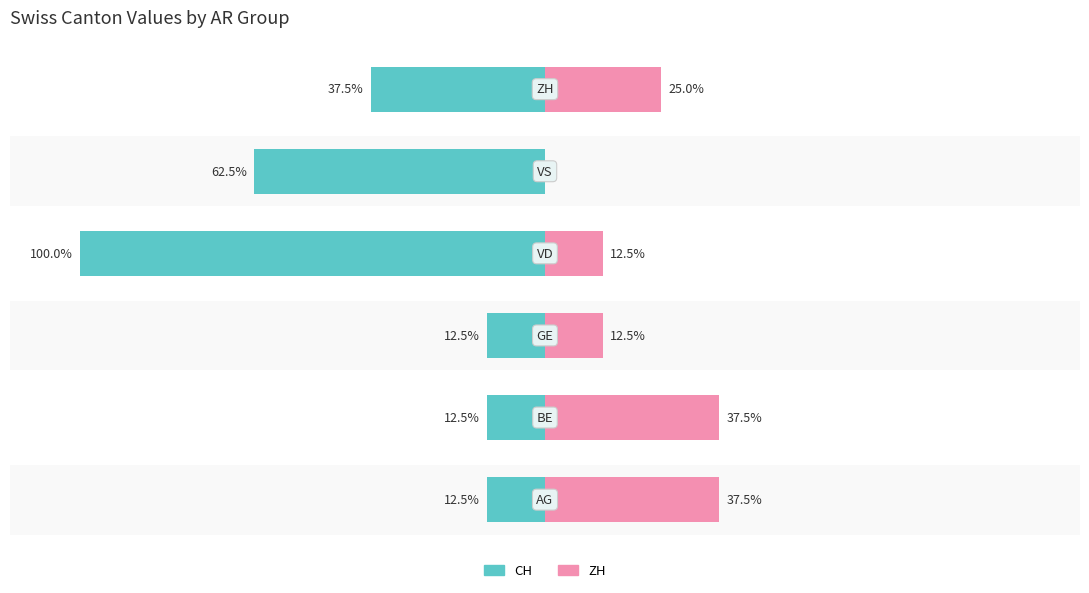

What is the sum of the CH values at 5 and 4?

-100.0